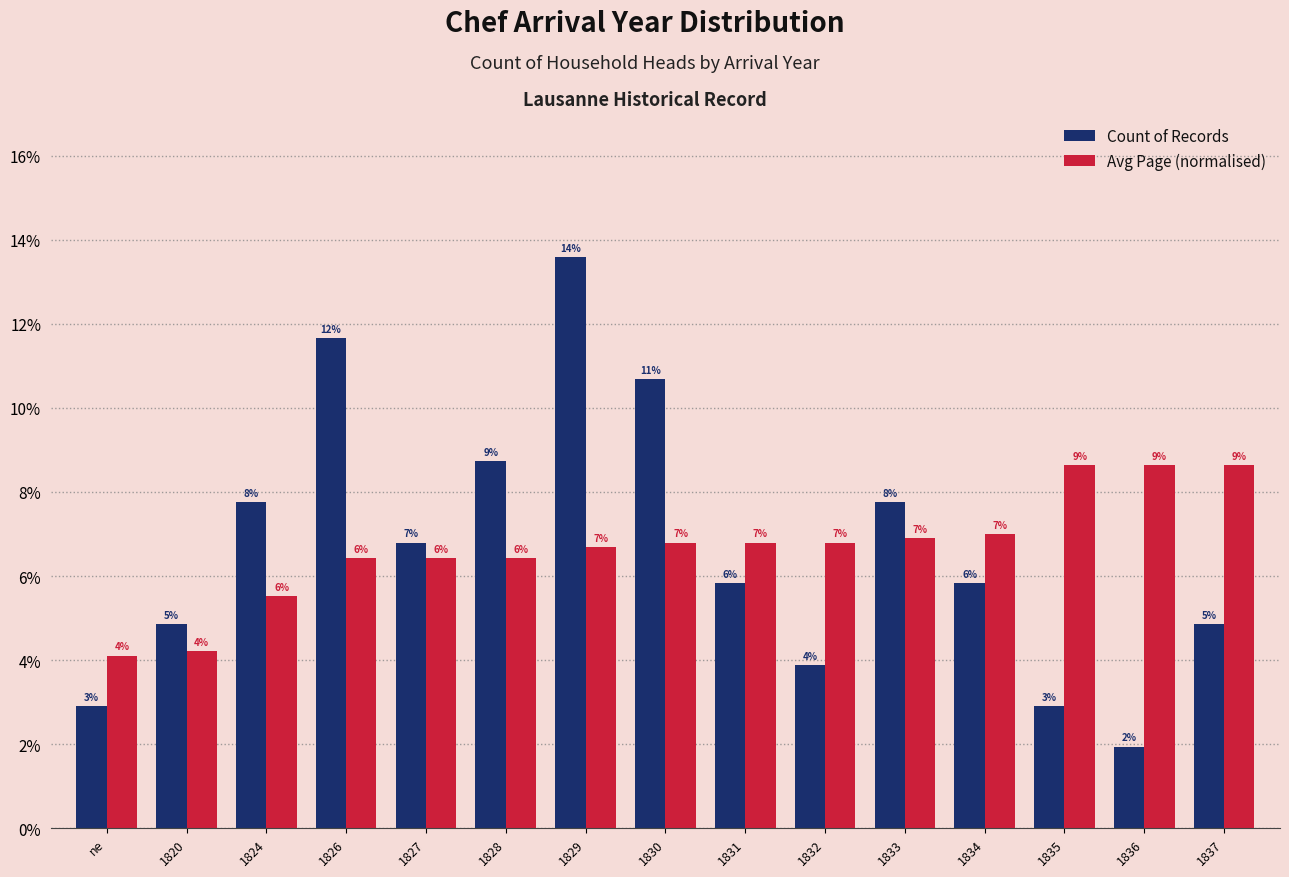

What are all the series names shown in the legend?

Count of Records, Avg Page (normalised)